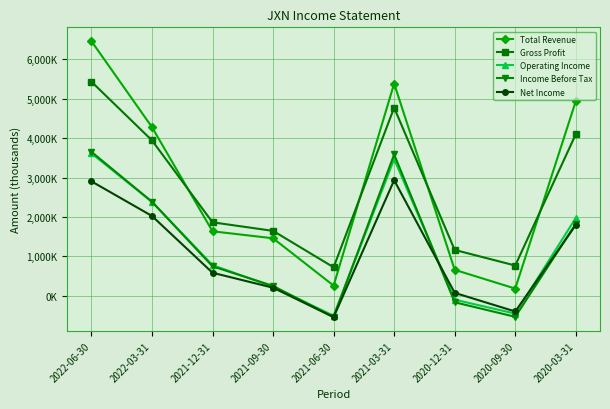

At which label does Income Before Tax reach its peak?

2022-06-30